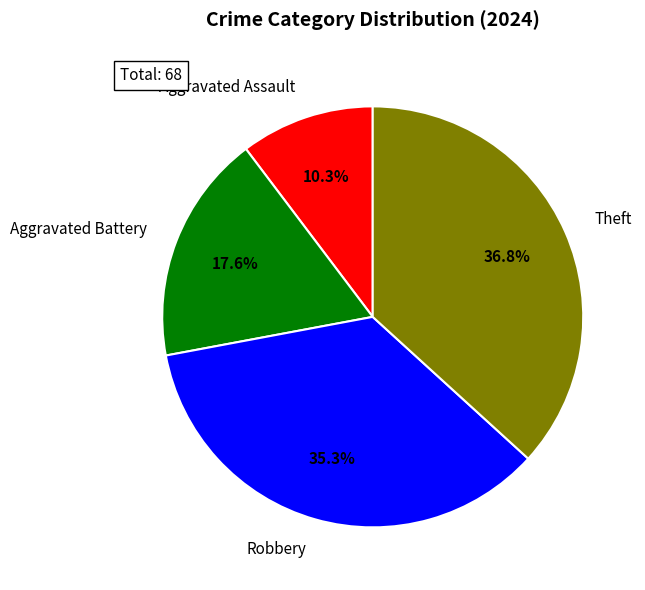

Does any single category account for the majority?

No